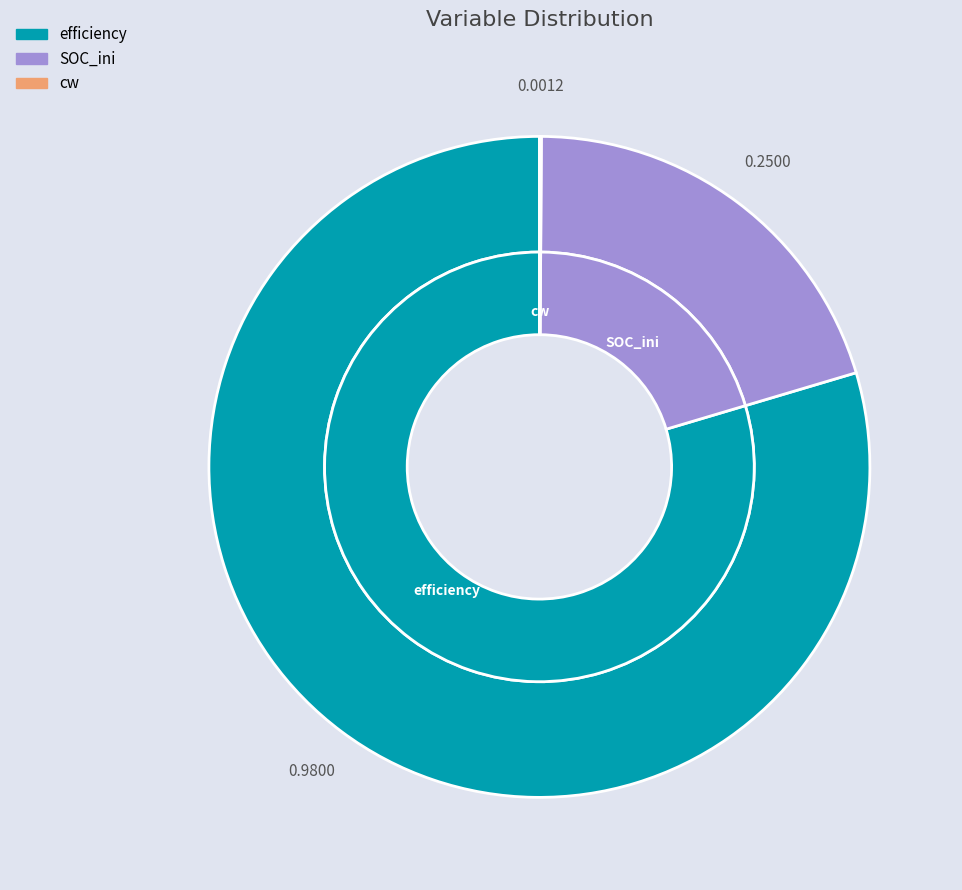

Is SOC_ini the majority of the pie?

No